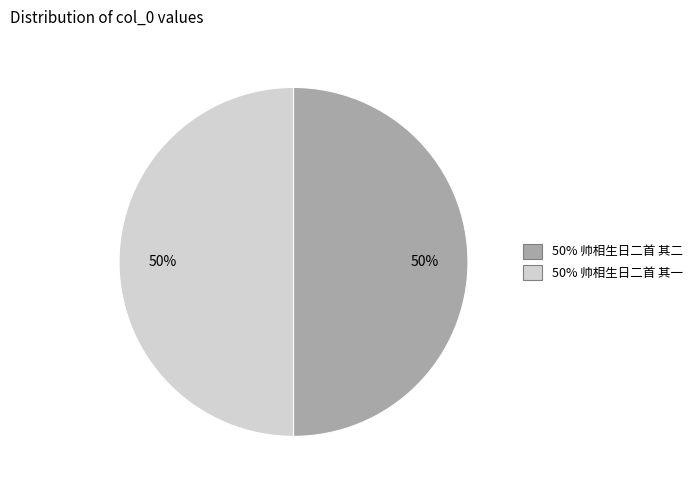

To the nearest percent, what is the average slice percentage?

50%